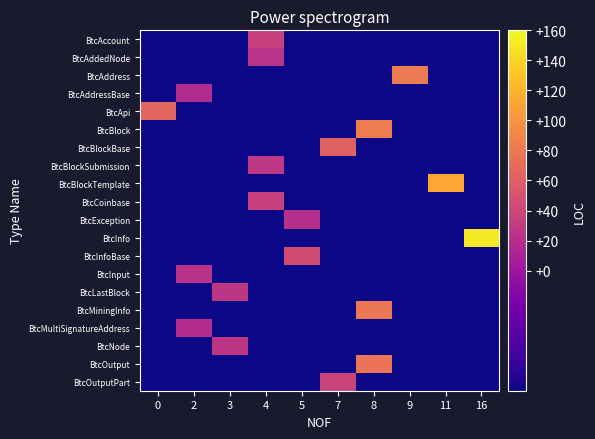

Between 0 and 11, which series saw the biggest shift?

BtcBlockTemplate